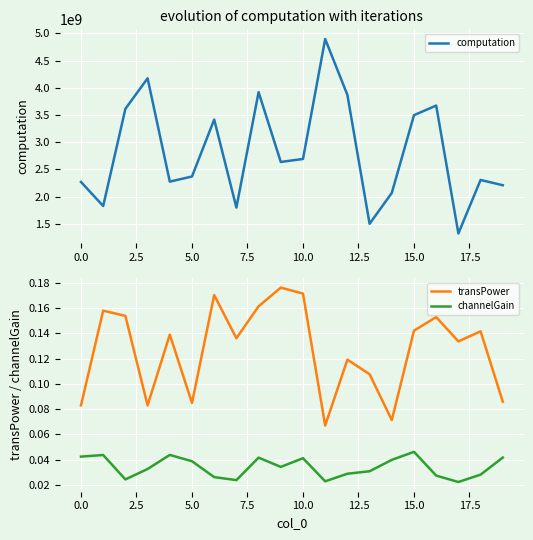

The value of channelGain at 12 is 0.0. True or false?

False